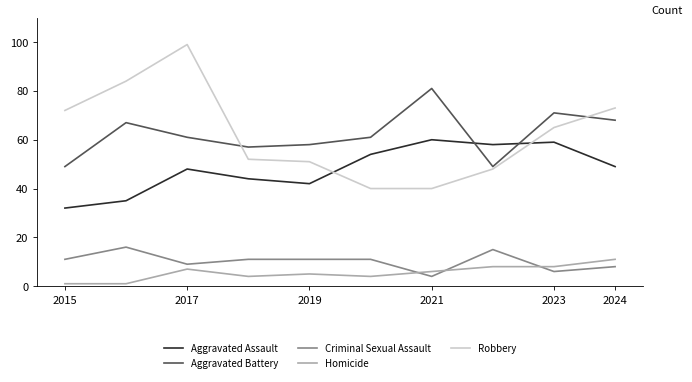

Which series has the largest range (max minus min)?

Robbery